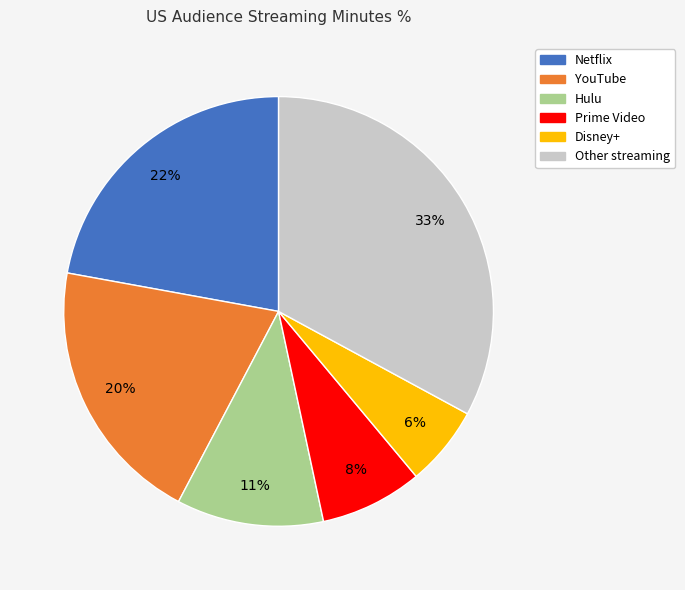

Approximately how many times larger is the value at Netflix compared to Disney+?

3.7